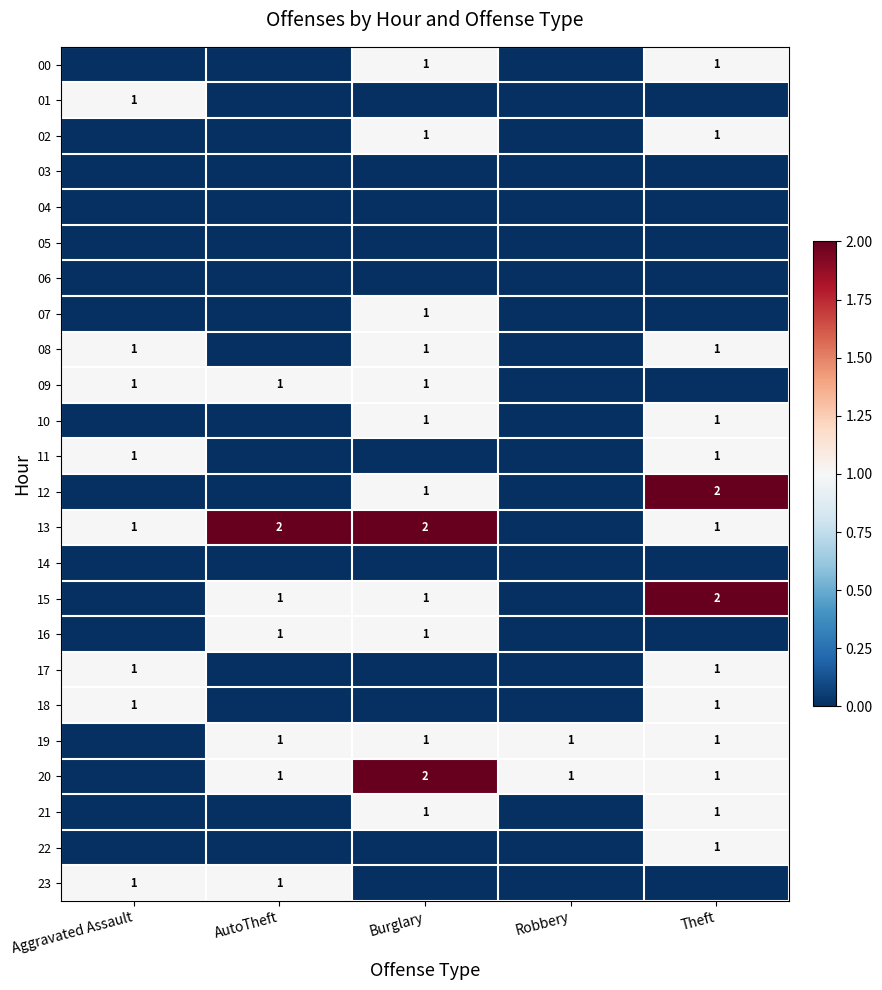

The value of 09 at AutoTheft is 1. True or false?

True